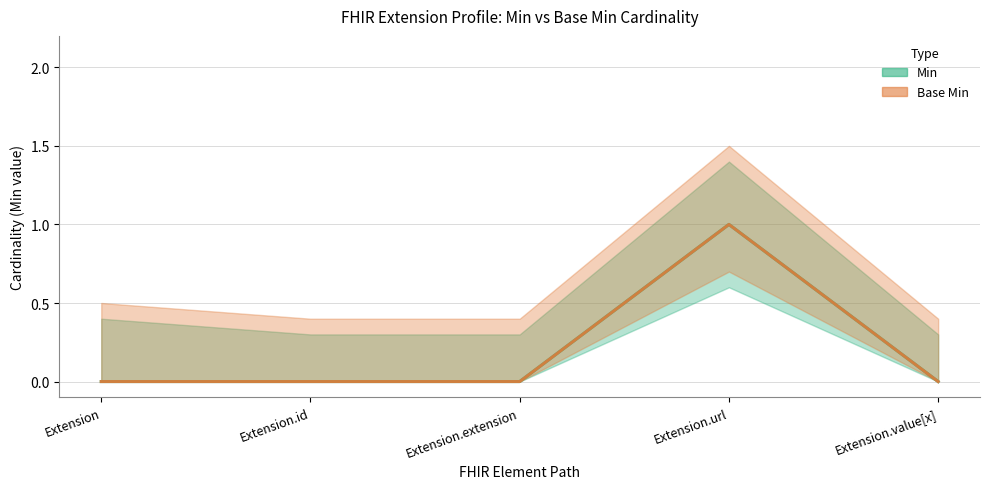

At Extension.value[x], list the series in order from largest to smallest.

Min, Base Min